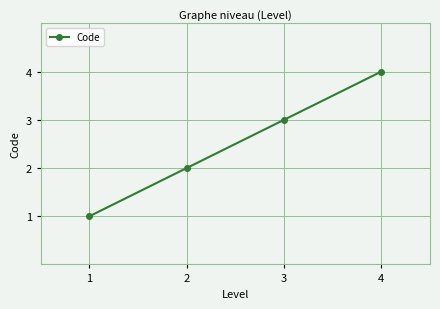

Which has a higher value, 3 or 2?

3